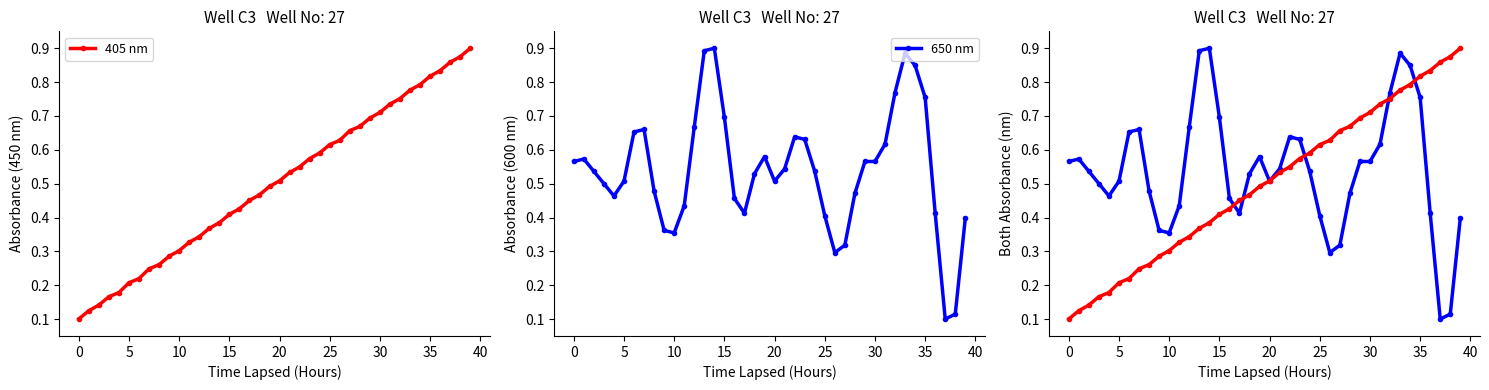

At 33, list the series in order from smallest to largest.

405 nm, 650 nm